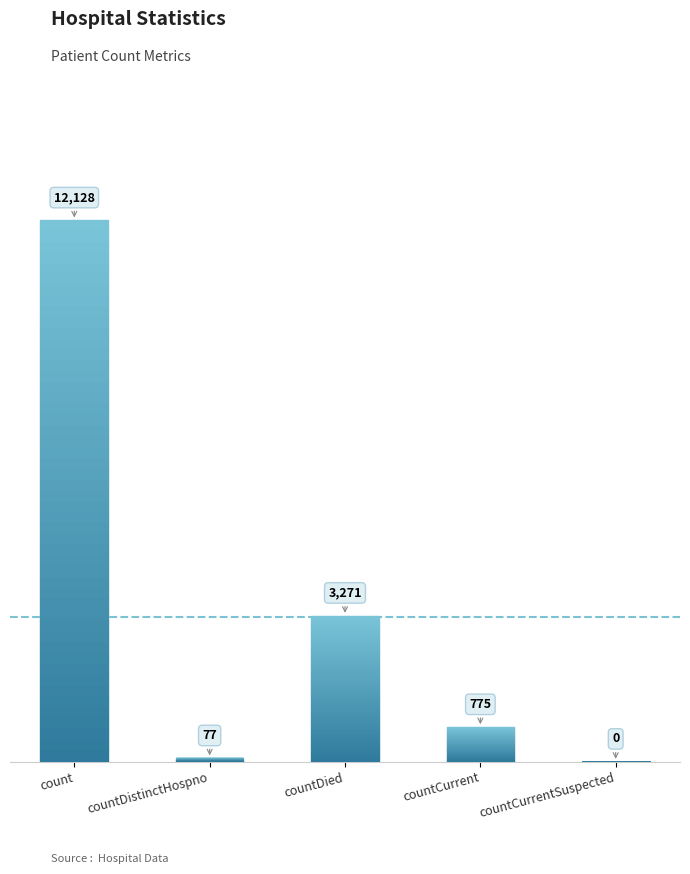

What is the sum of the values at countDied and countDistinctHospno?

3348